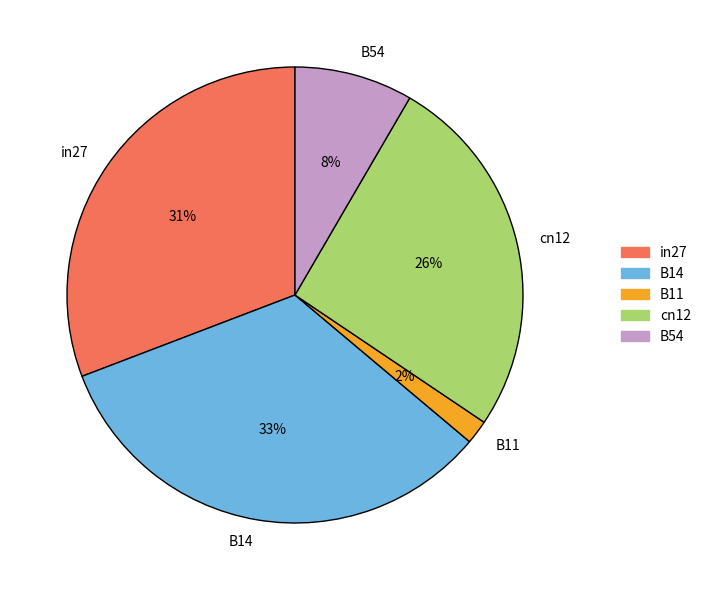

Count the number of slices in the pie.

5